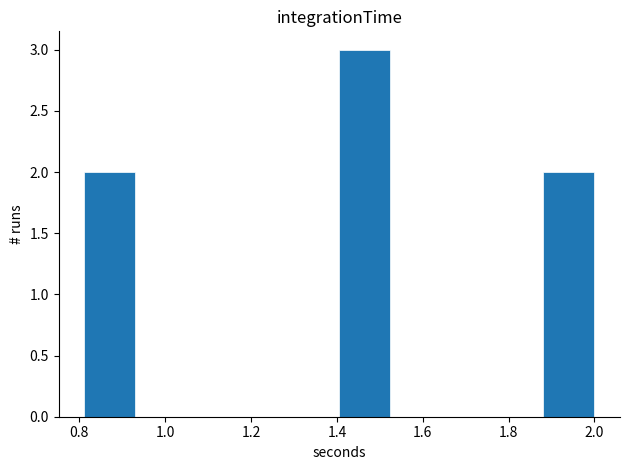

Reading left to right, transcribe this chart: for each bar, give the range it covers on the x-axis and its height. Neither the bar edges nor the heights are printed on the chart, so give them approximately, as read against the axes.

0.82 to 0.94: 2
0.94 to 1.04: 0
1.04 to 1.16: 0
1.16 to 1.28: 0
1.28 to 1.40: 0
1.40 to 1.52: 3
1.52 to 1.64: 0
1.64 to 1.76: 0
1.76 to 1.88: 0
1.88 to 2.00: 2